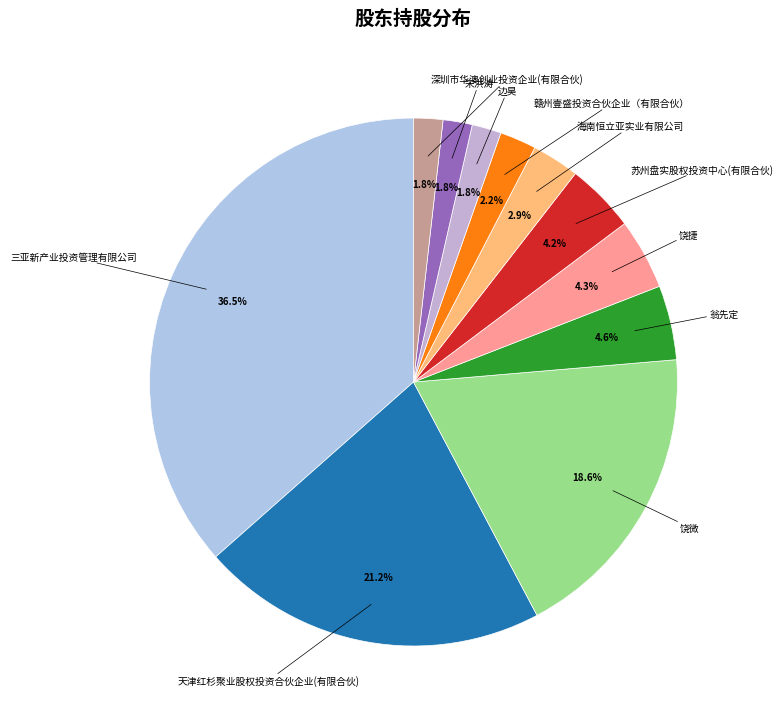

Is 深圳市华澳创业投资企业(有限合伙) the majority of the pie?

No